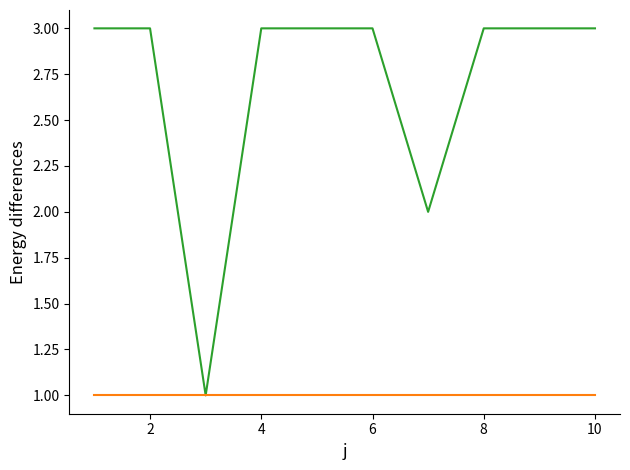

Reading left to right, transcribe all the data shown in this chart.

t: 3	3	1	3	3	3	2	3	3	3
U: 1	1	1	1	1	1	1	1	1	1